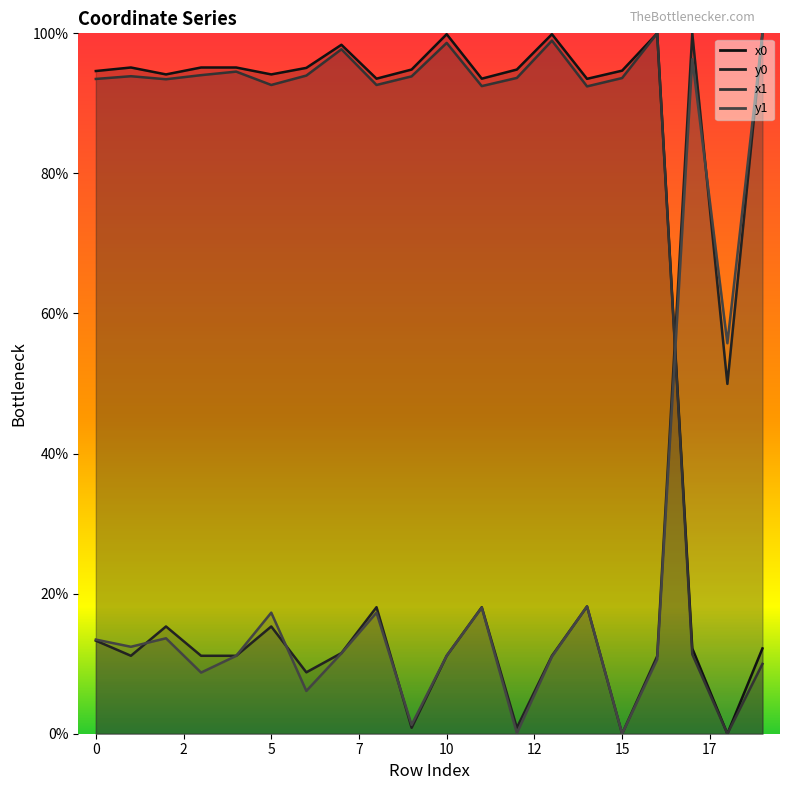

What are all the series names shown in the legend?

x0, y0, x1, y1